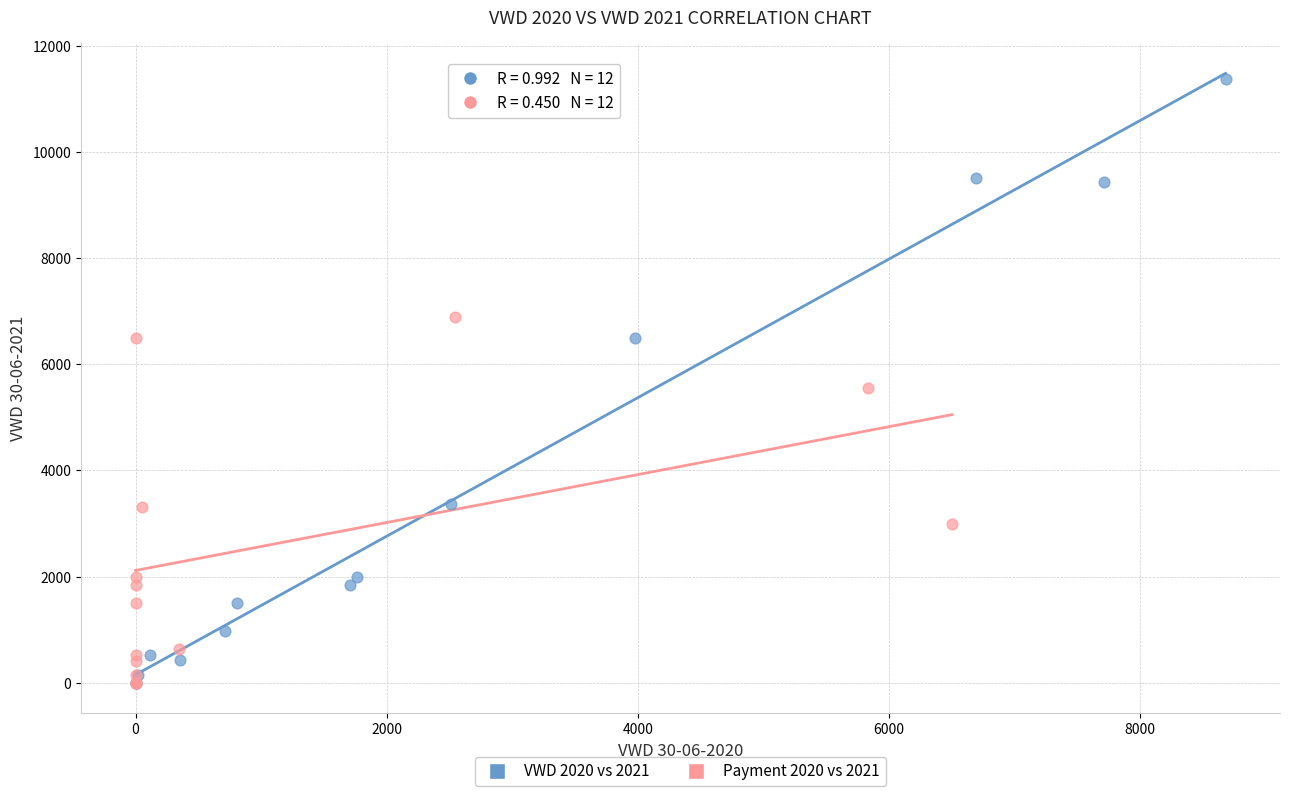

Which series reaches the maximum Y coordinate?

VWD 2020 vs 2021